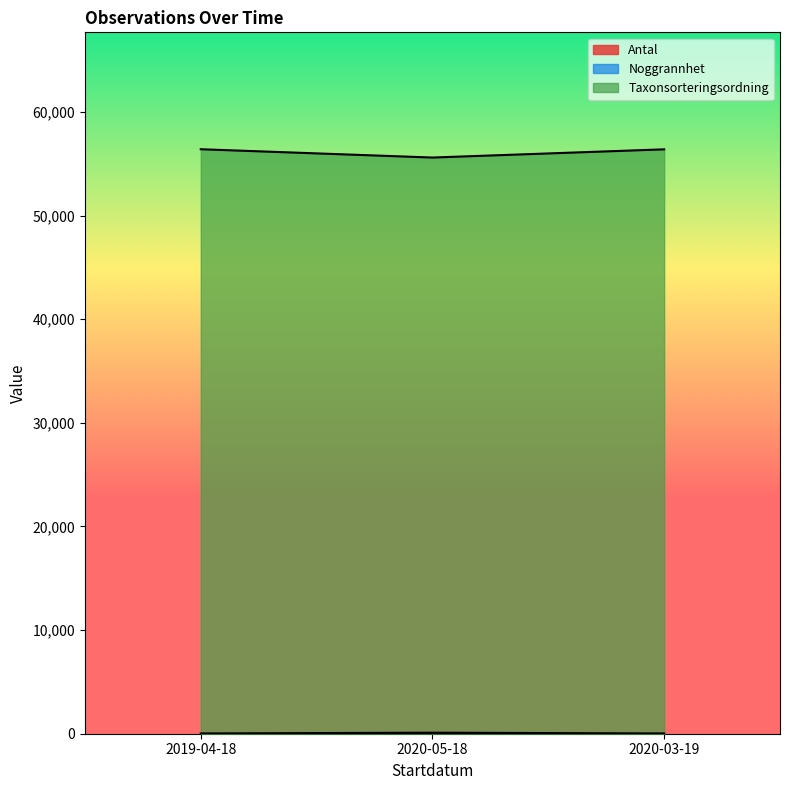

What position from the right is 2019-04-18?

3